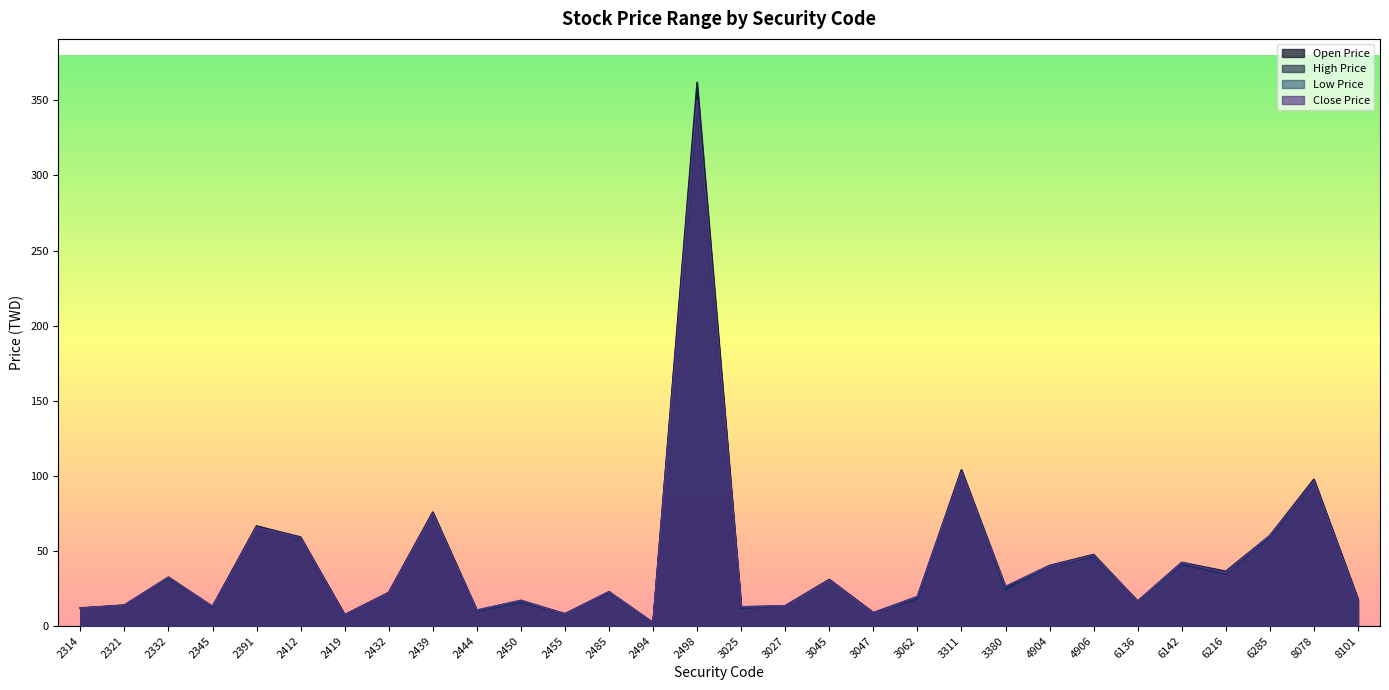

At which label does Close Price first exceed 22?

2332